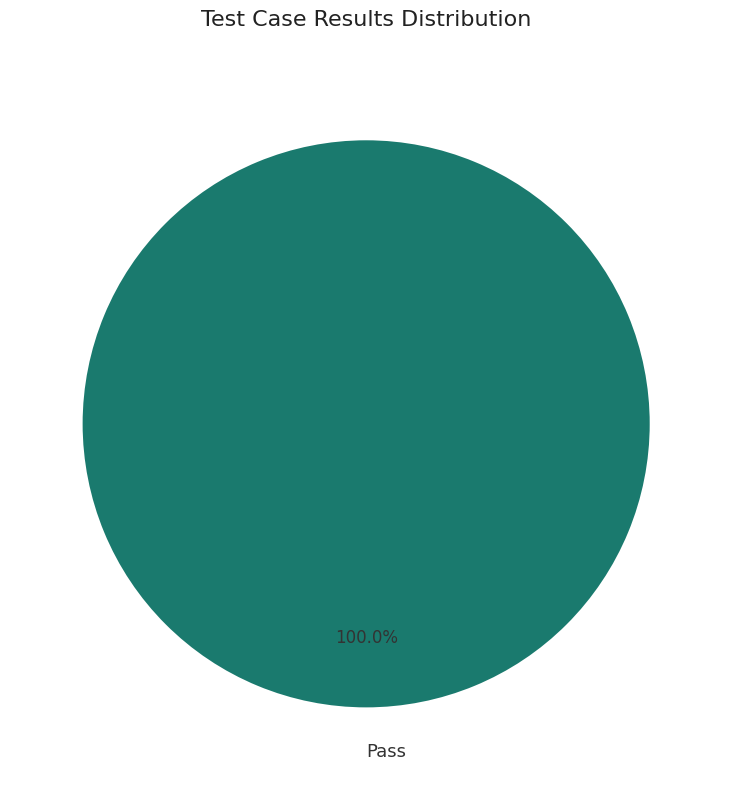

Is there any slice that represents more than half of the pie?

Yes